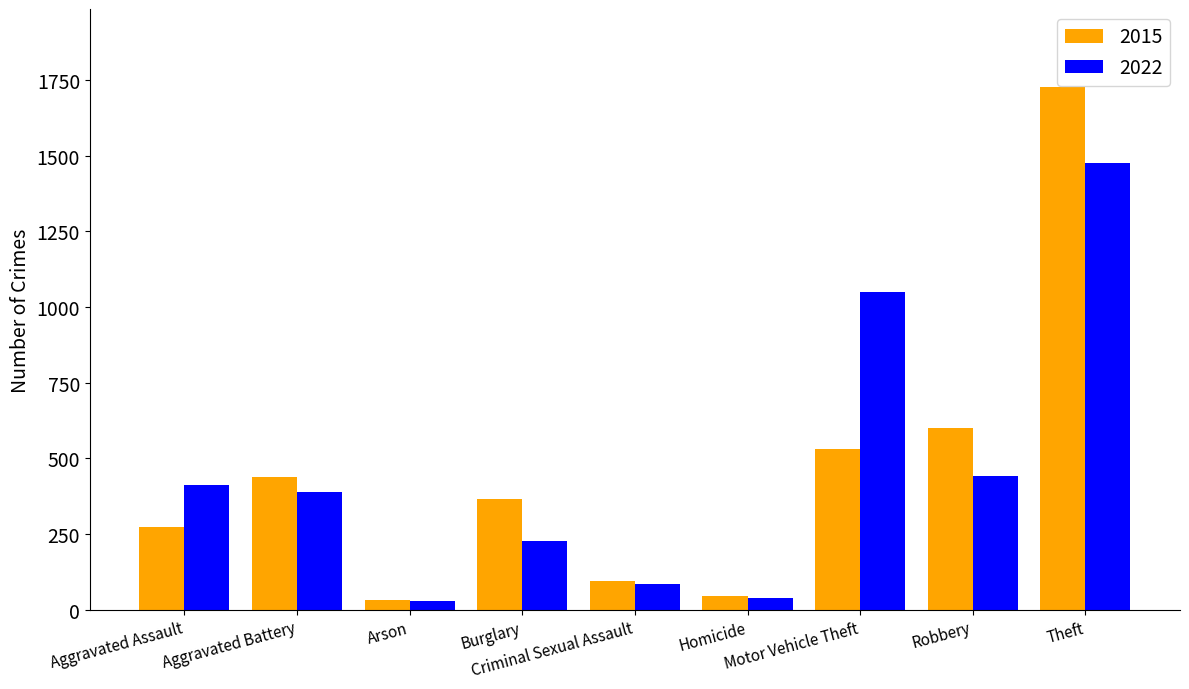

How many groups of bars are there?

9